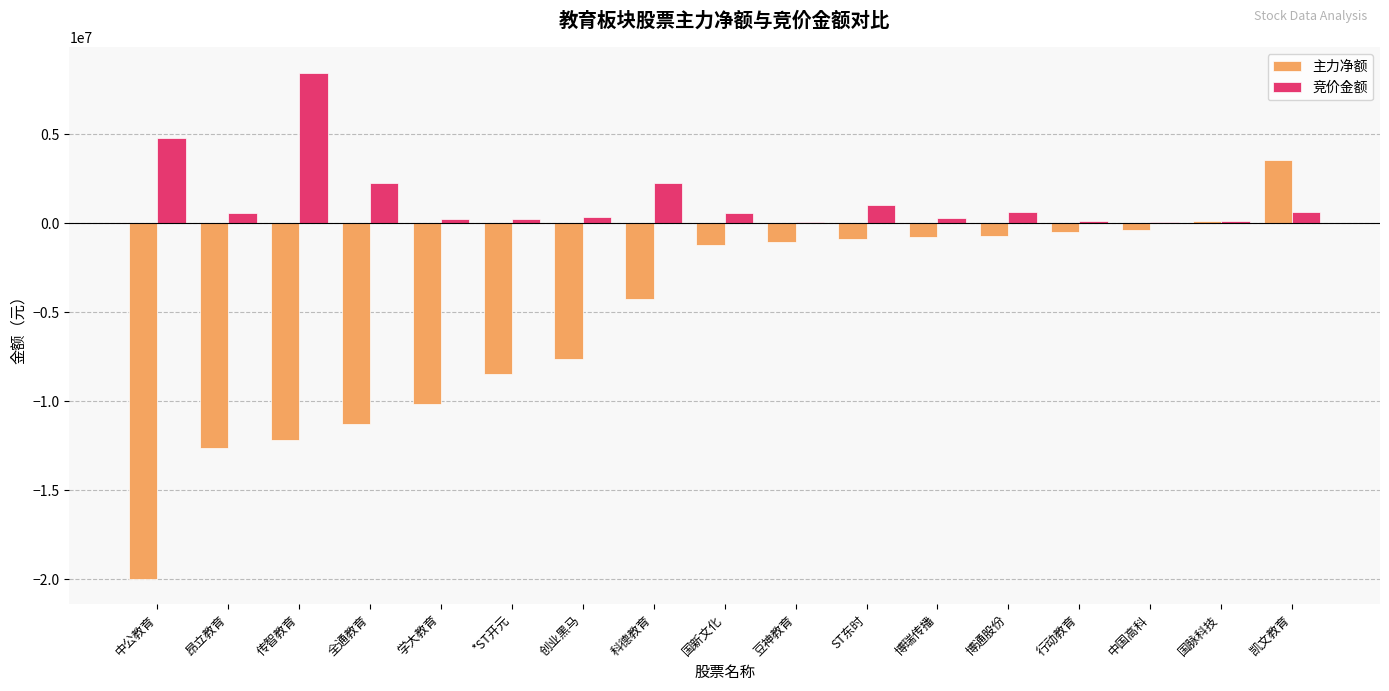

How many data points in 主力净额 are above -1219799?

8